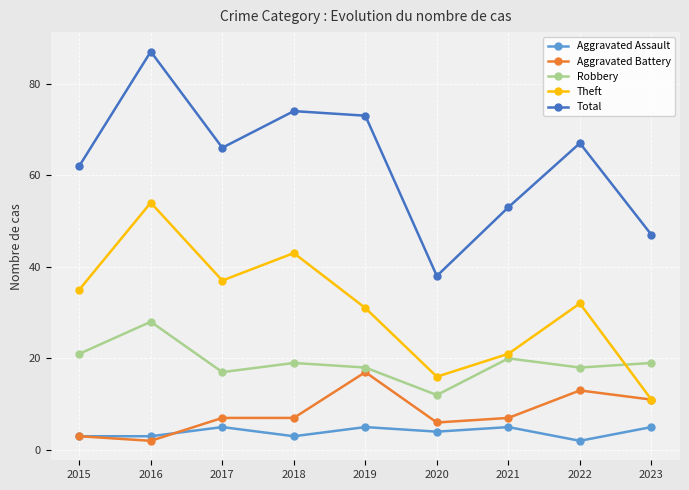

Where is the first local minimum for Total?

2017